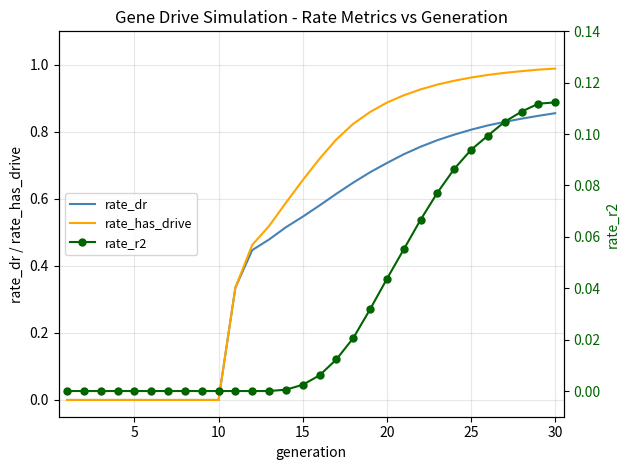

Which series has the largest range (max minus min)?

rate_has_drive